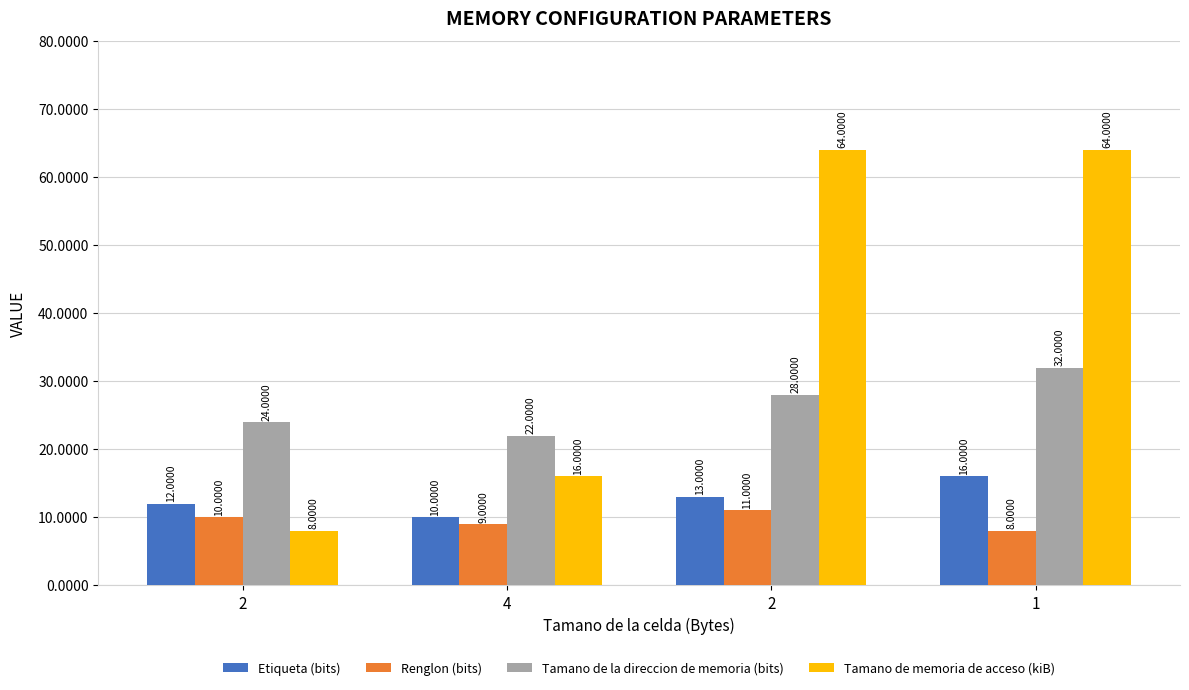

Is the value of Renglon (bits) at 2 greater than the value of Tamano de la direccion de memoria (bits) at 1?

No